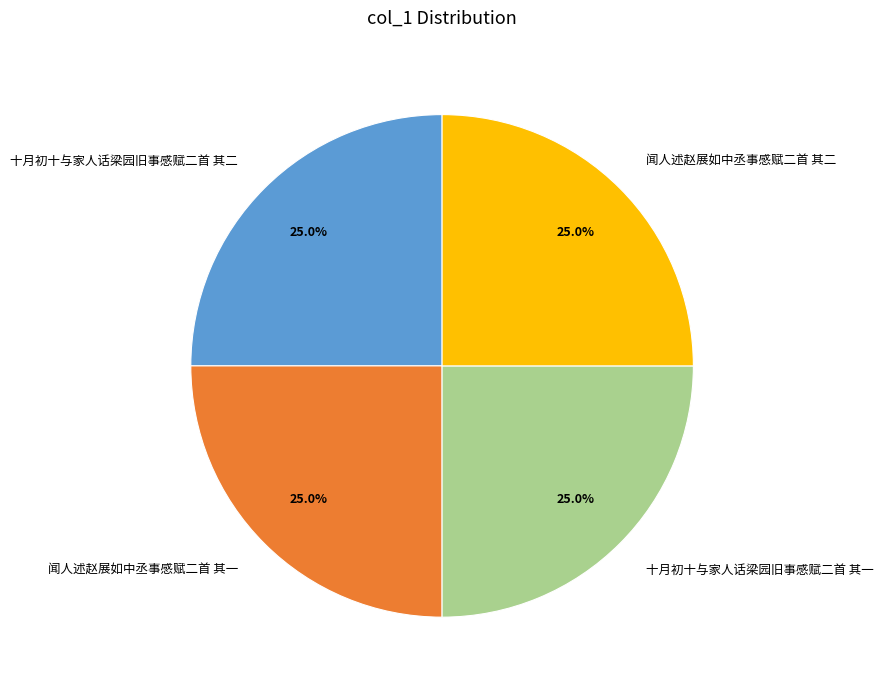

How many slices are in this pie chart?

4